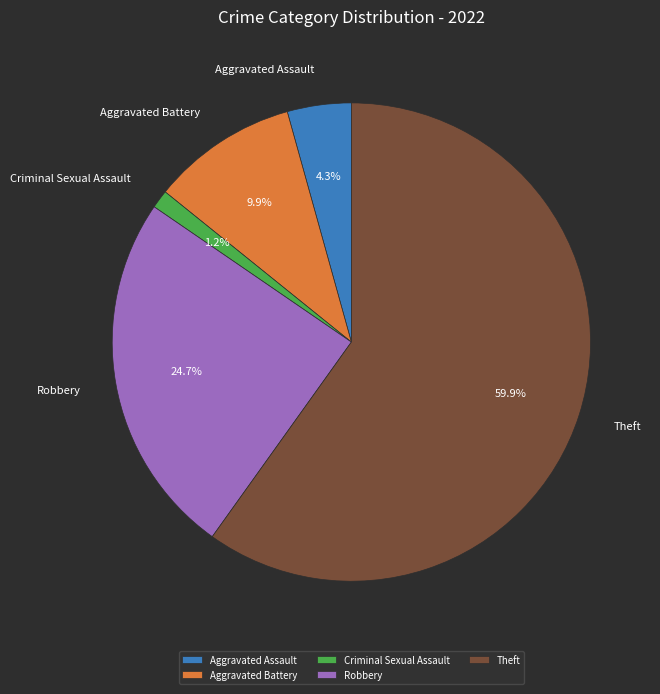

Which category accounts for the majority?

Theft